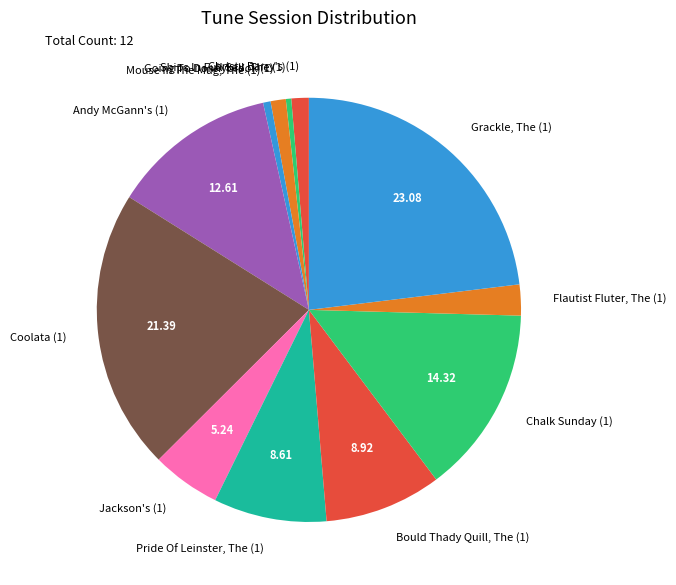

Is there any slice that represents more than half of the pie?

No